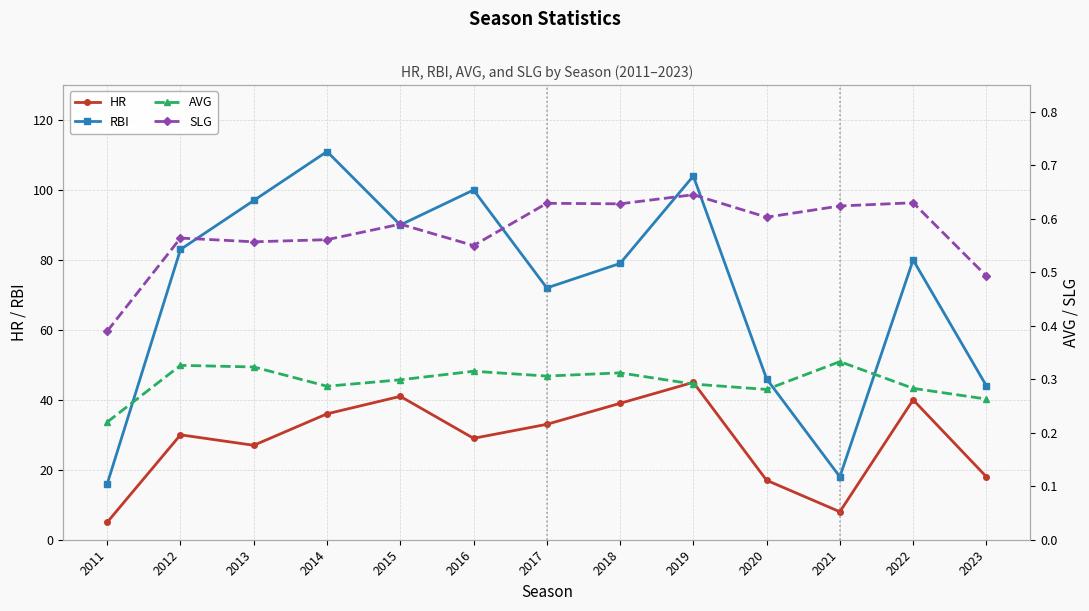

Reading right to left, transcribe all the data shown in this chart.

HR: 2023=18.0	2022=40.0	2021=8.0	2020=17.0	2019=45.0	2018=39.0	2017=33.0	2016=29.0	2015=41.0	2014=36.0	2013=27.0	2012=30.0	2011=5.0
RBI: 2023=44.0	2022=80.0	2021=18.0	2020=46.0	2019=104.0	2018=79.0	2017=72.0	2016=100.0	2015=90.0	2014=111.0	2013=97.0	2012=83.0	2011=16.0
AVG: 2023=0.3	2022=0.3	2021=0.3	2020=0.3	2019=0.3	2018=0.3	2017=0.3	2016=0.3	2015=0.3	2014=0.3	2013=0.3	2012=0.3	2011=0.2
SLG: 2023=0.5	2022=0.6	2021=0.6	2020=0.6	2019=0.6	2018=0.6	2017=0.6	2016=0.6	2015=0.6	2014=0.6	2013=0.6	2012=0.6	2011=0.4